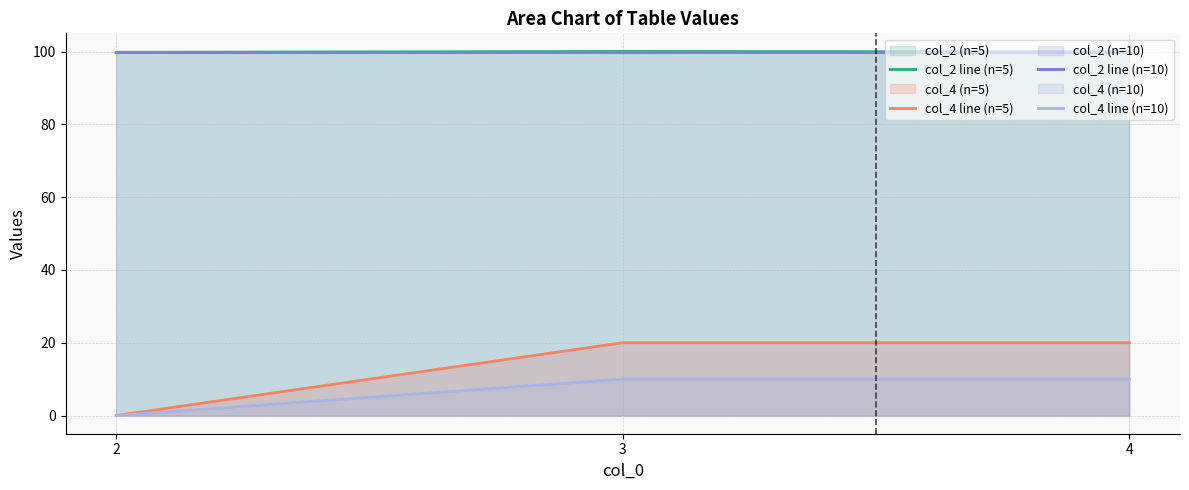

Which series has the largest total across all categories?

col_2 line (n=10)